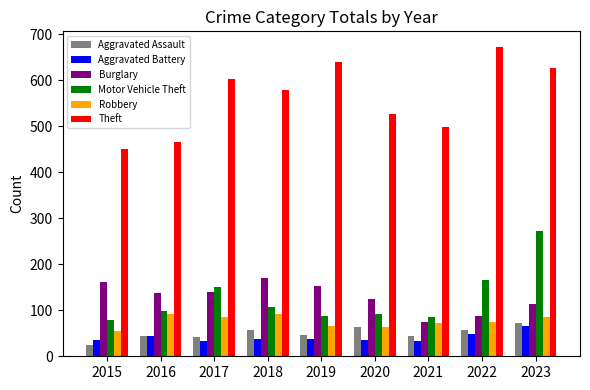

What is the difference between the Theft values at 2023 and 2022?

46